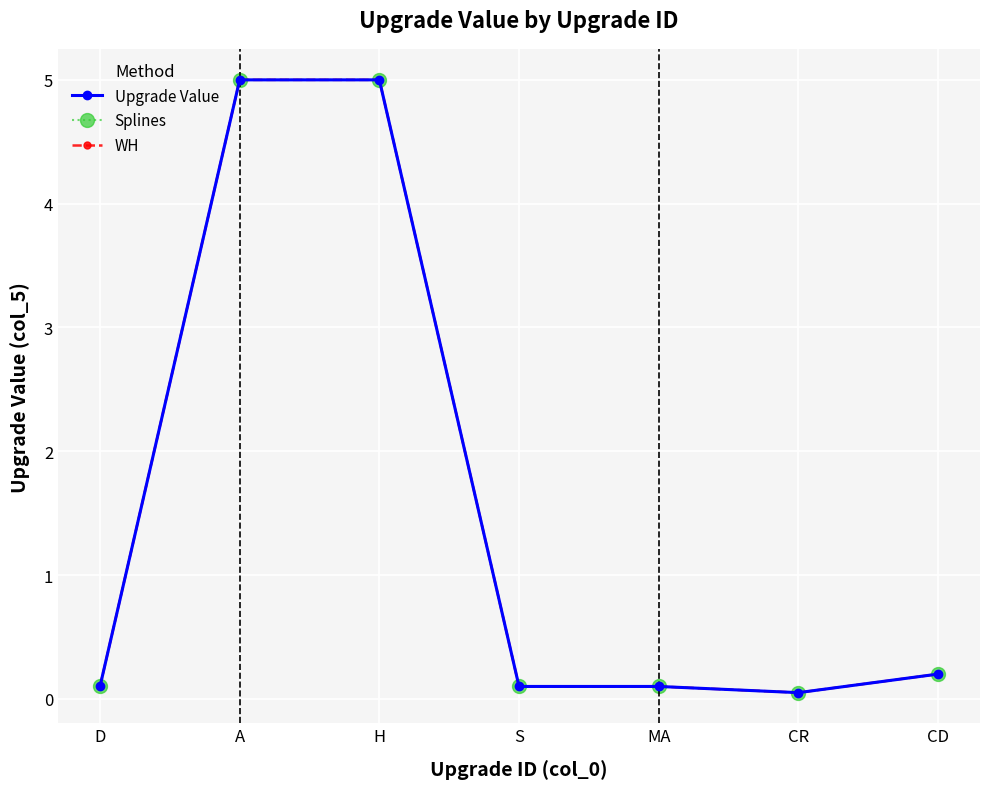

Does the chart have visible grid lines?

Yes